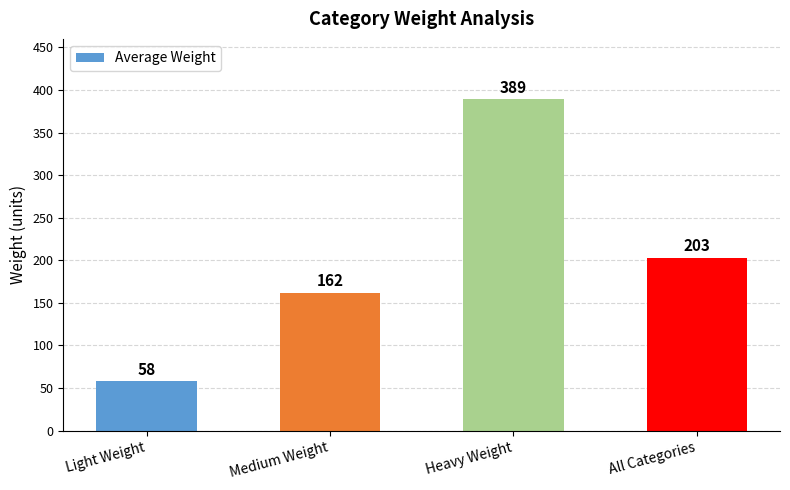

What is the maximum value shown in the chart?

389